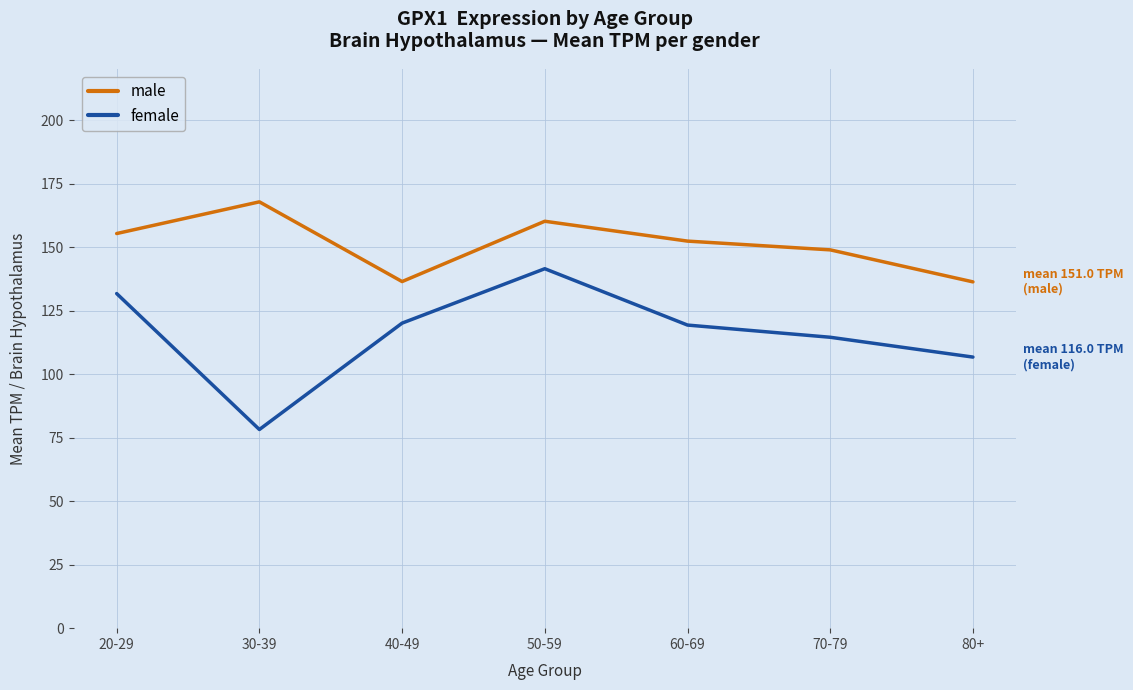

True or false: male has more than 0 points higher than both neighbors.

True